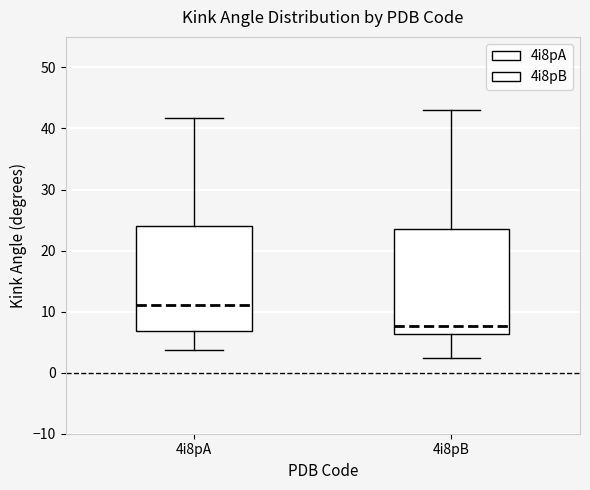

Where is the upper edge of the box for 4i8pA on the y-axis? The values are not printed on the chart, so give them approximately, as read against the axis.

24